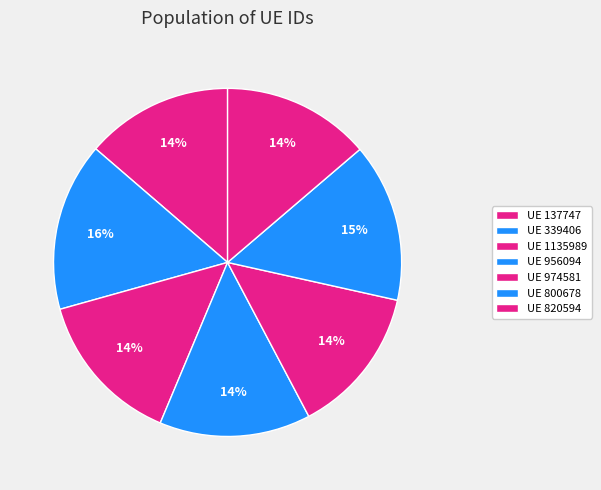

How many segments does this pie chart have?

7